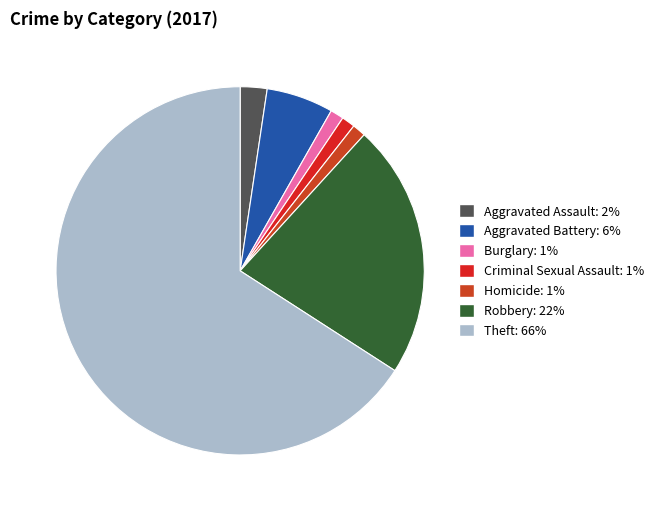

How many slices are in this pie chart?

7